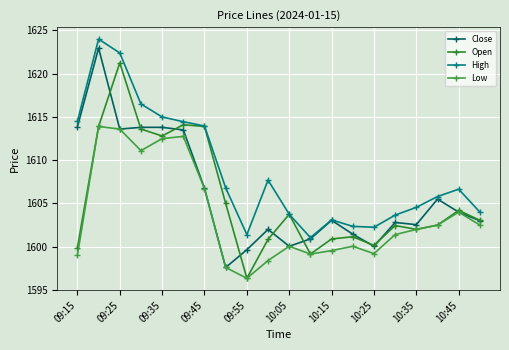

How many interior local valleys does the High series have?

3